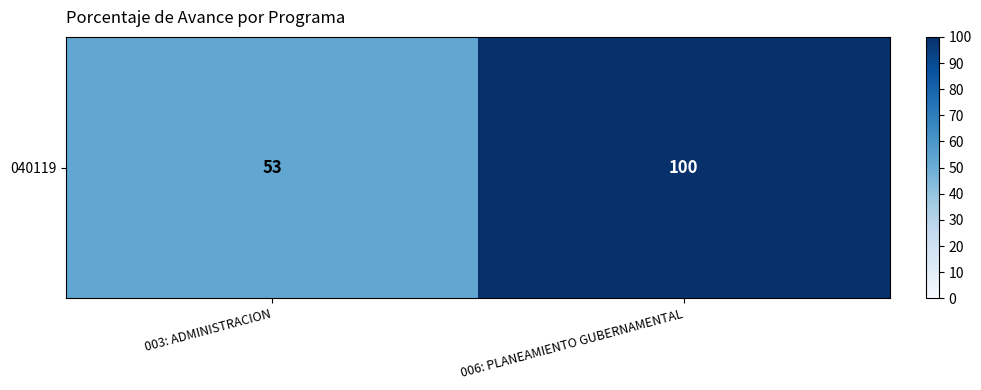

Between 006: PLANEAMIENTO GUBERNAMENTAL and 003: ADMINISTRACION, which is larger?

006: PLANEAMIENTO GUBERNAMENTAL